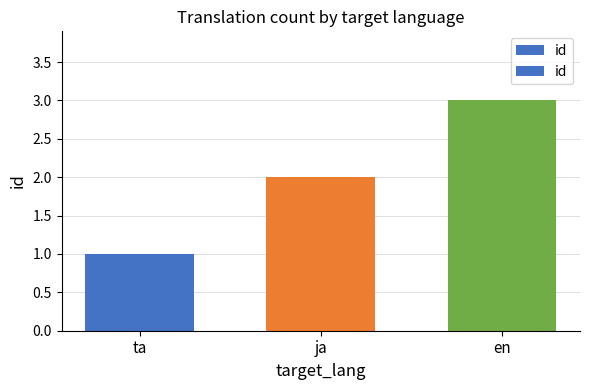

What is the change in value from ta to ja?

+1